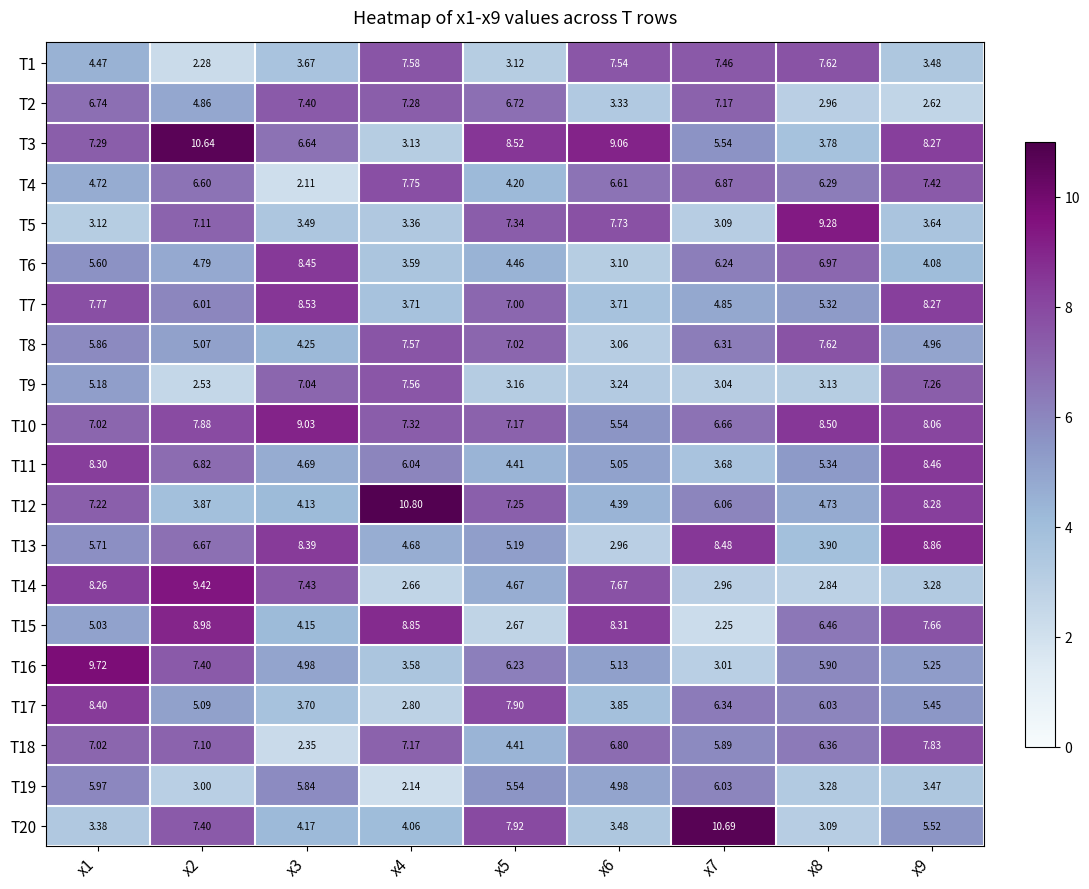

Is the value of T2 at x4 greater than the value of T10 at x5?

Yes